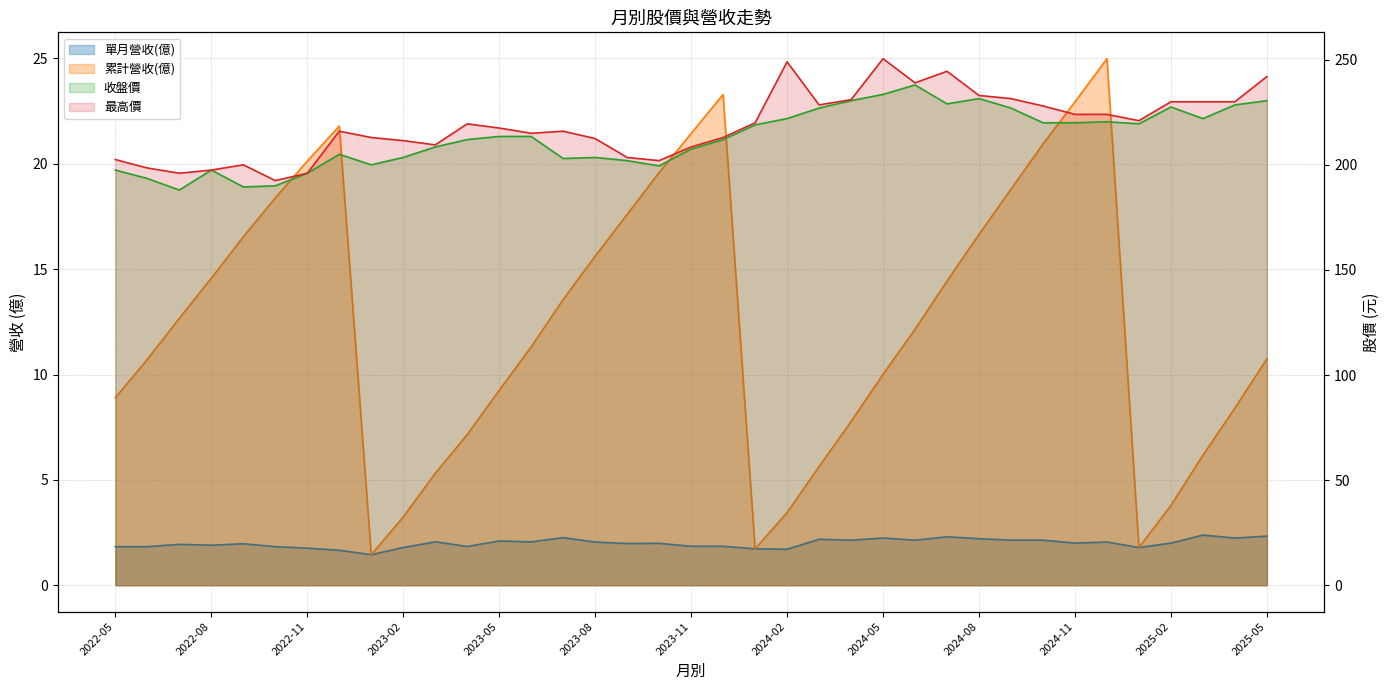

What value does the 單月營收(億) series have at 2025-05?

2.3